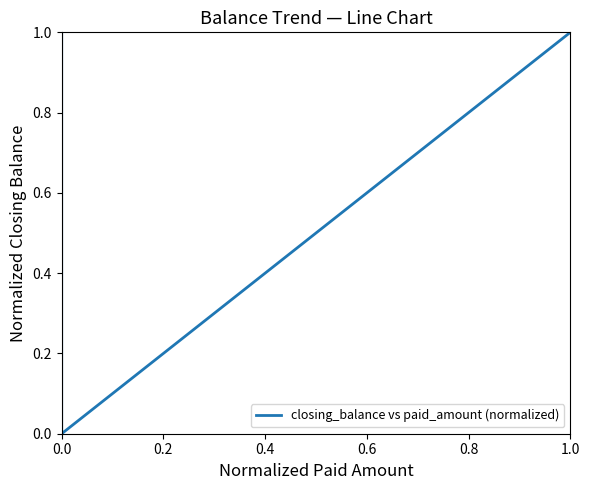

What is the sum of all values?

2.6